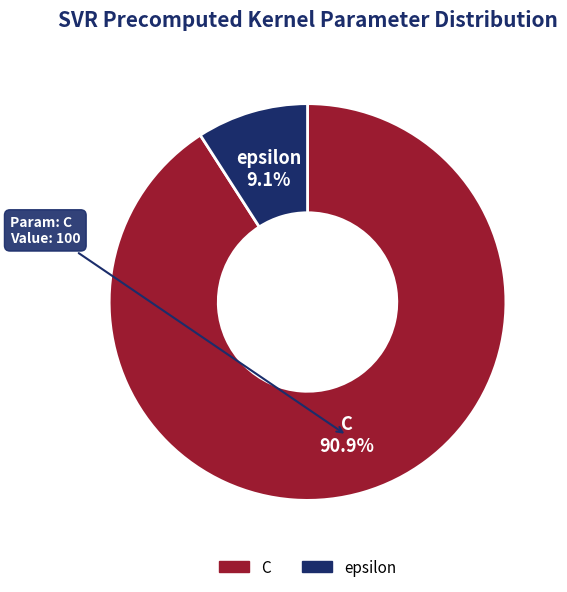

What is the largest slice in the pie chart?

C